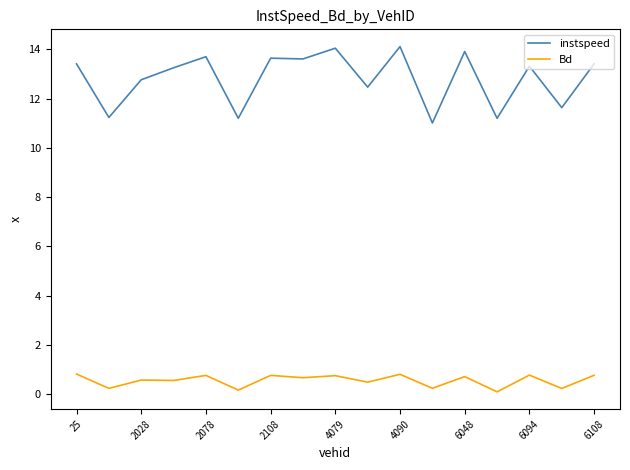

True or false: instspeed and Bd intersect in this chart.

False